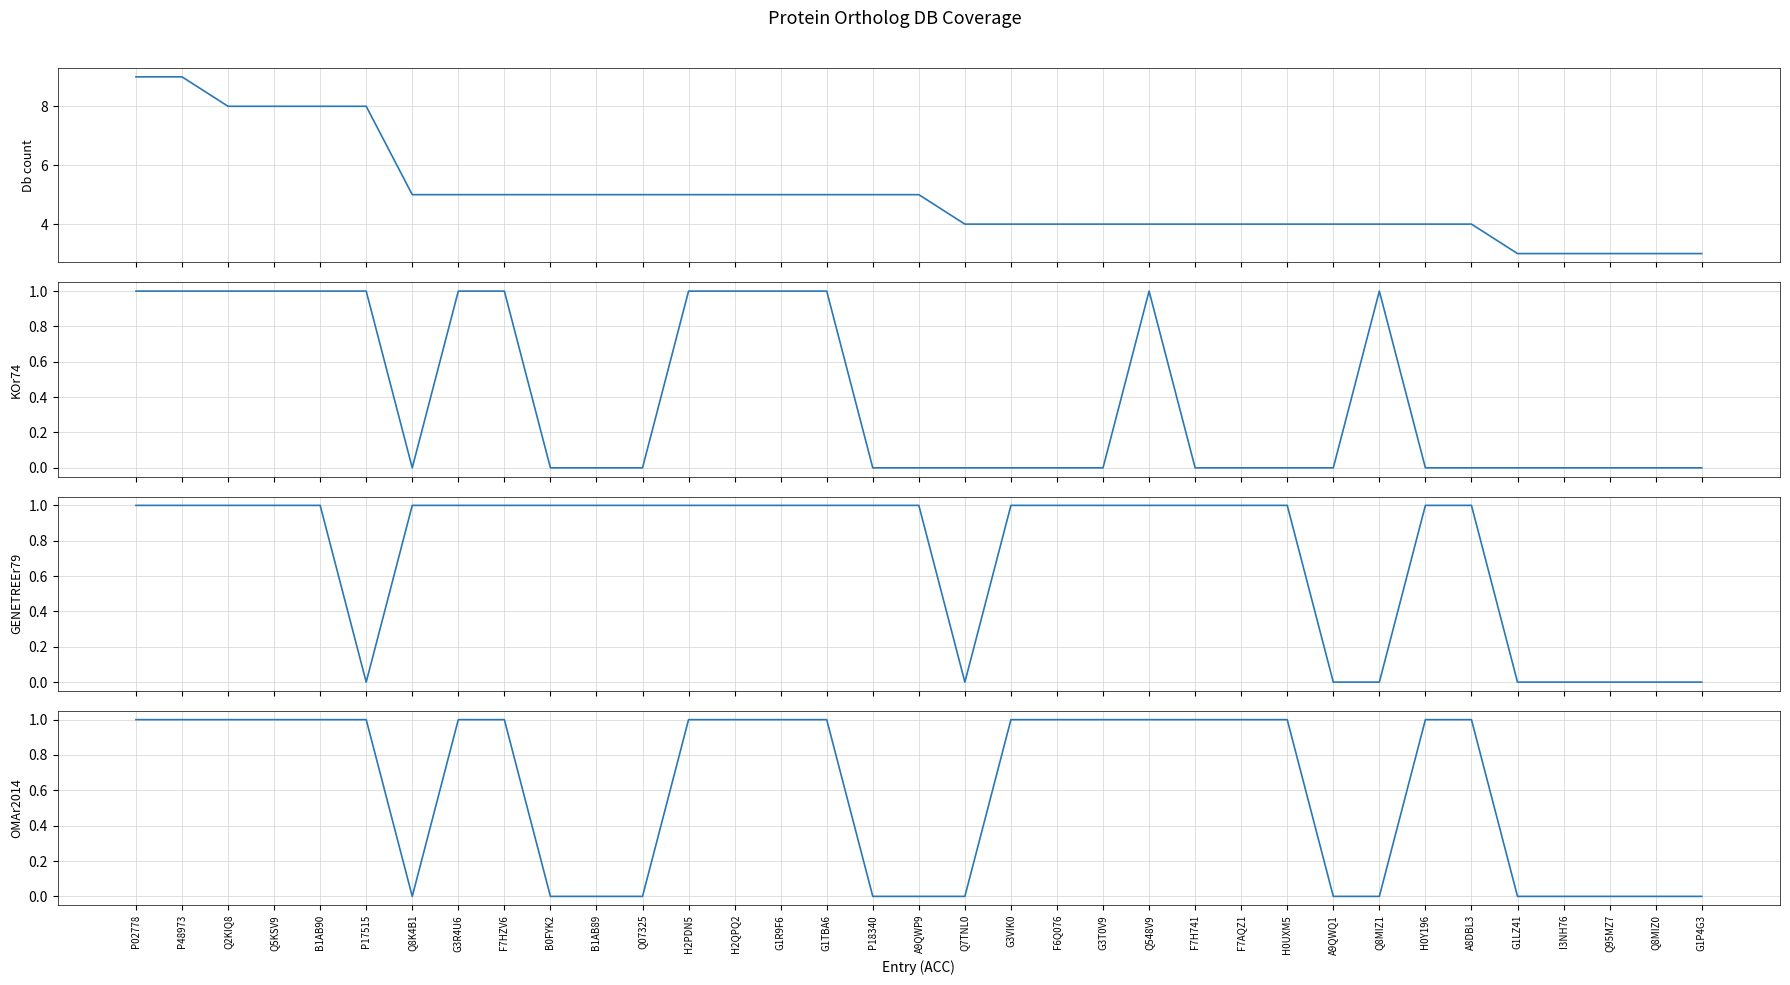

What is the label of the 35th point from the right?

P02778